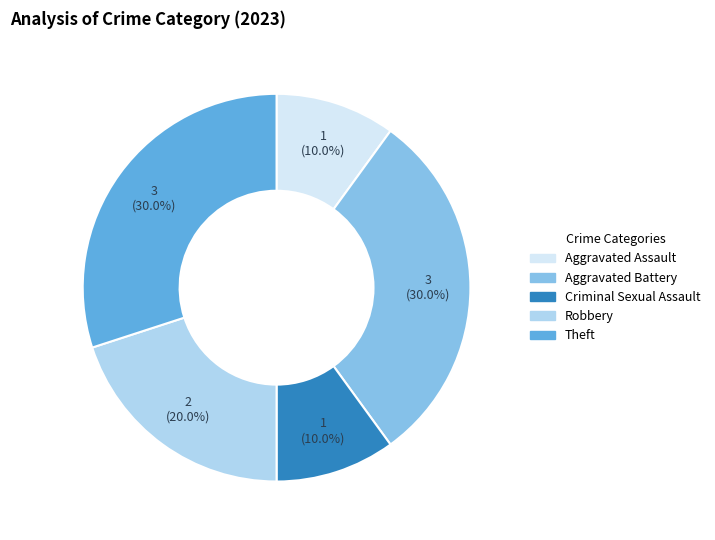

Is there a majority slice in this chart?

No